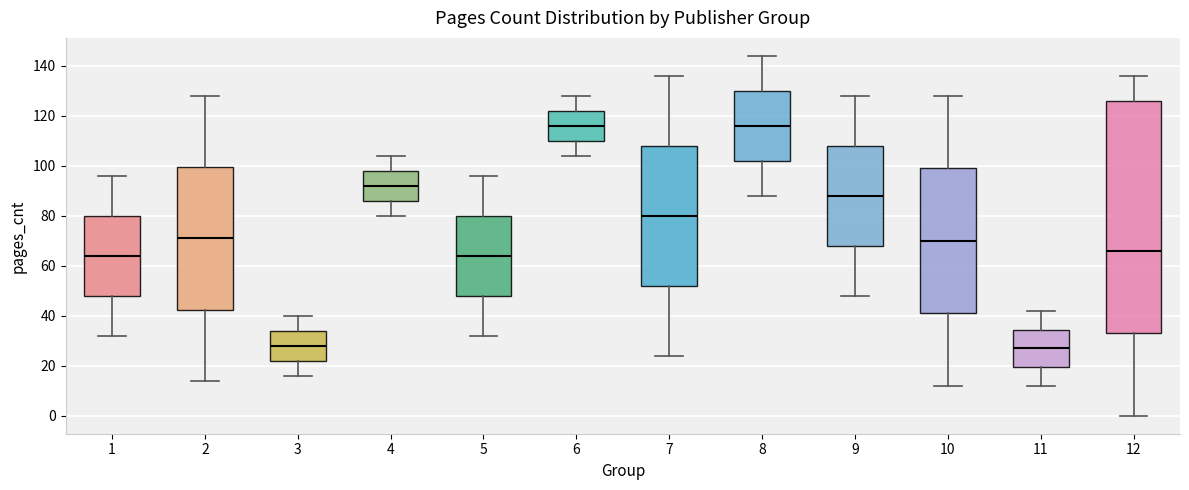

Which box is the tallest, from its lower edge to its upper edge?

12